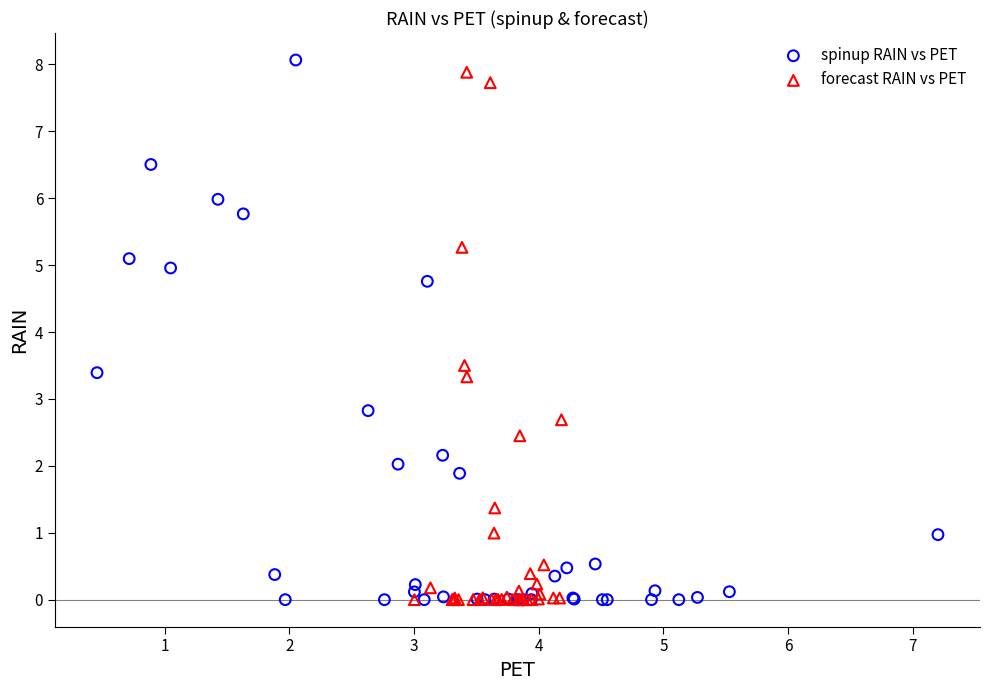

What are all the series names shown in the legend?

spinup RAIN vs PET, forecast RAIN vs PET